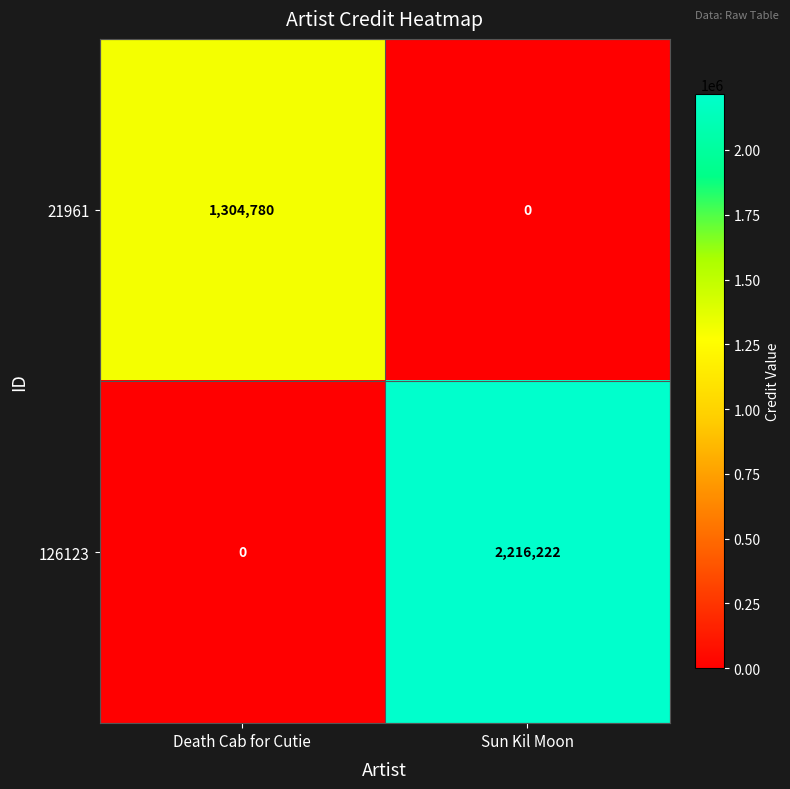

At which label is 126123 closest to 1108111?

Death Cab for Cutie